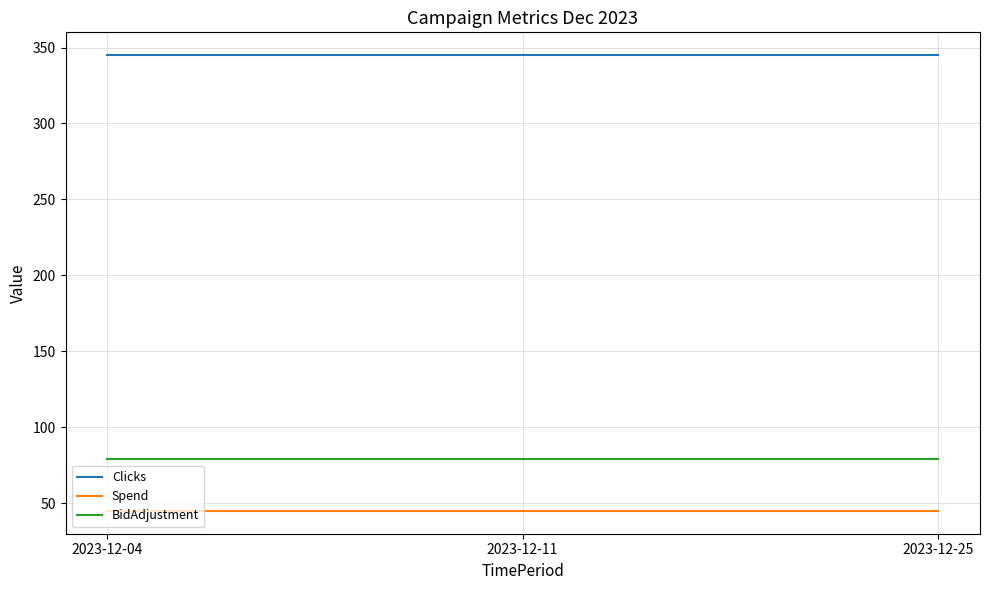

The Clicks series shows 345.0 at 2023-12-11. True or false?

True